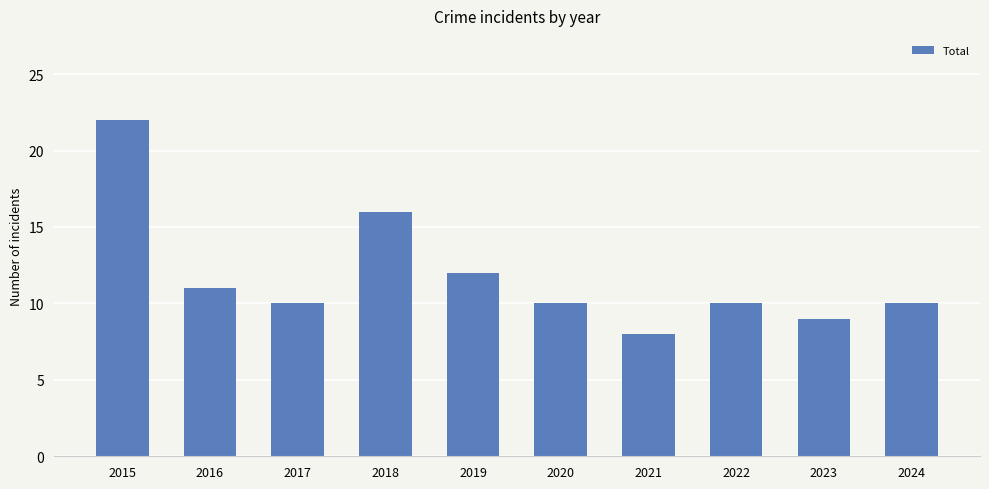

Reading left to right, transcribe all the data shown in this chart.

22	11	10	16	12	10	8	10	9	10